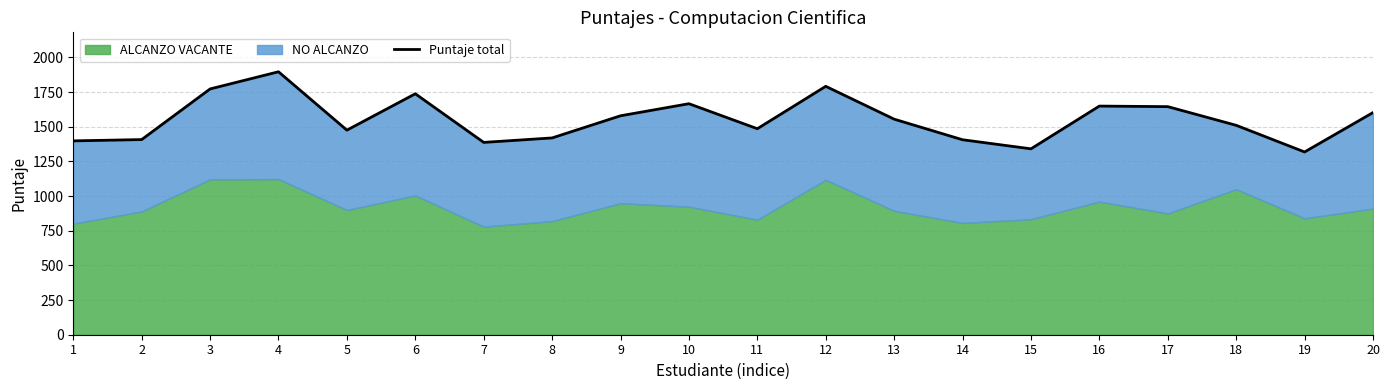

Count the number of categories in the chart.

20